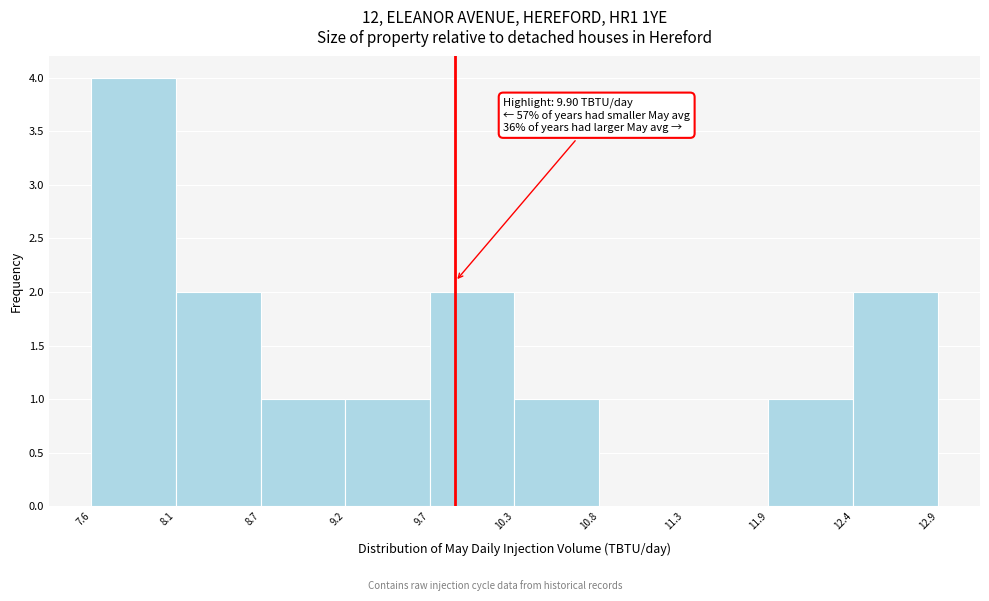

Which range on the x-axis has the tallest bar?

7.6 to 8.1